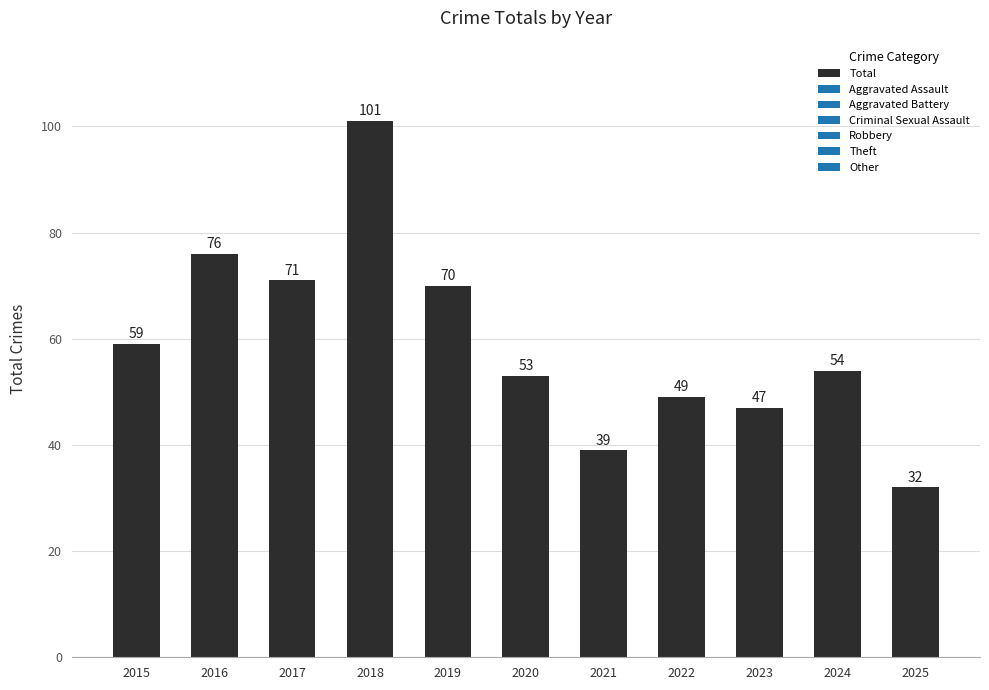

Reading left to right, what are all the values shown in this chart?

2015=59	2016=76	2017=71	2018=101	2019=70	2020=53	2021=39	2022=49	2023=47	2024=54	2025=32